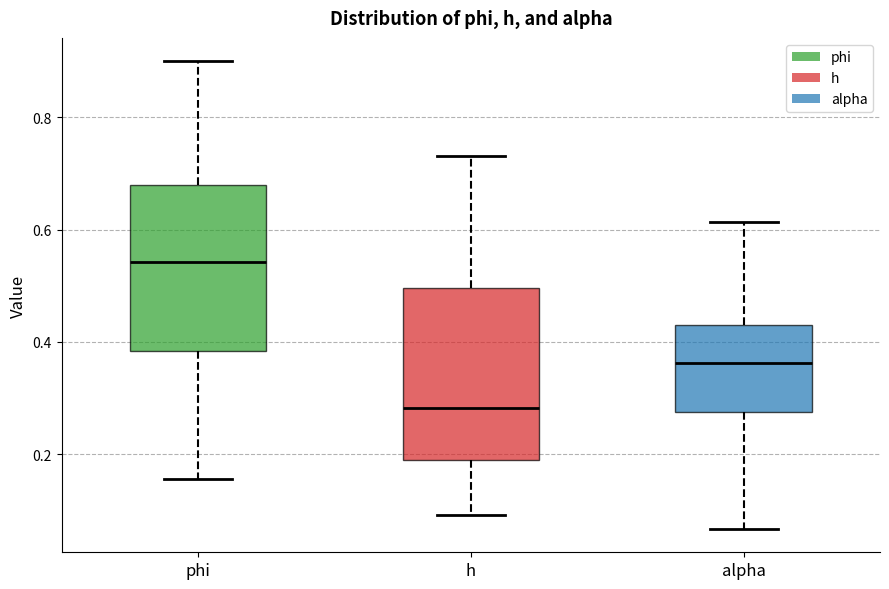

Where does the upper whisker of the box for phi end on the y-axis? The values are not printed on the chart, so give them approximately, as read against the axis.

0.90